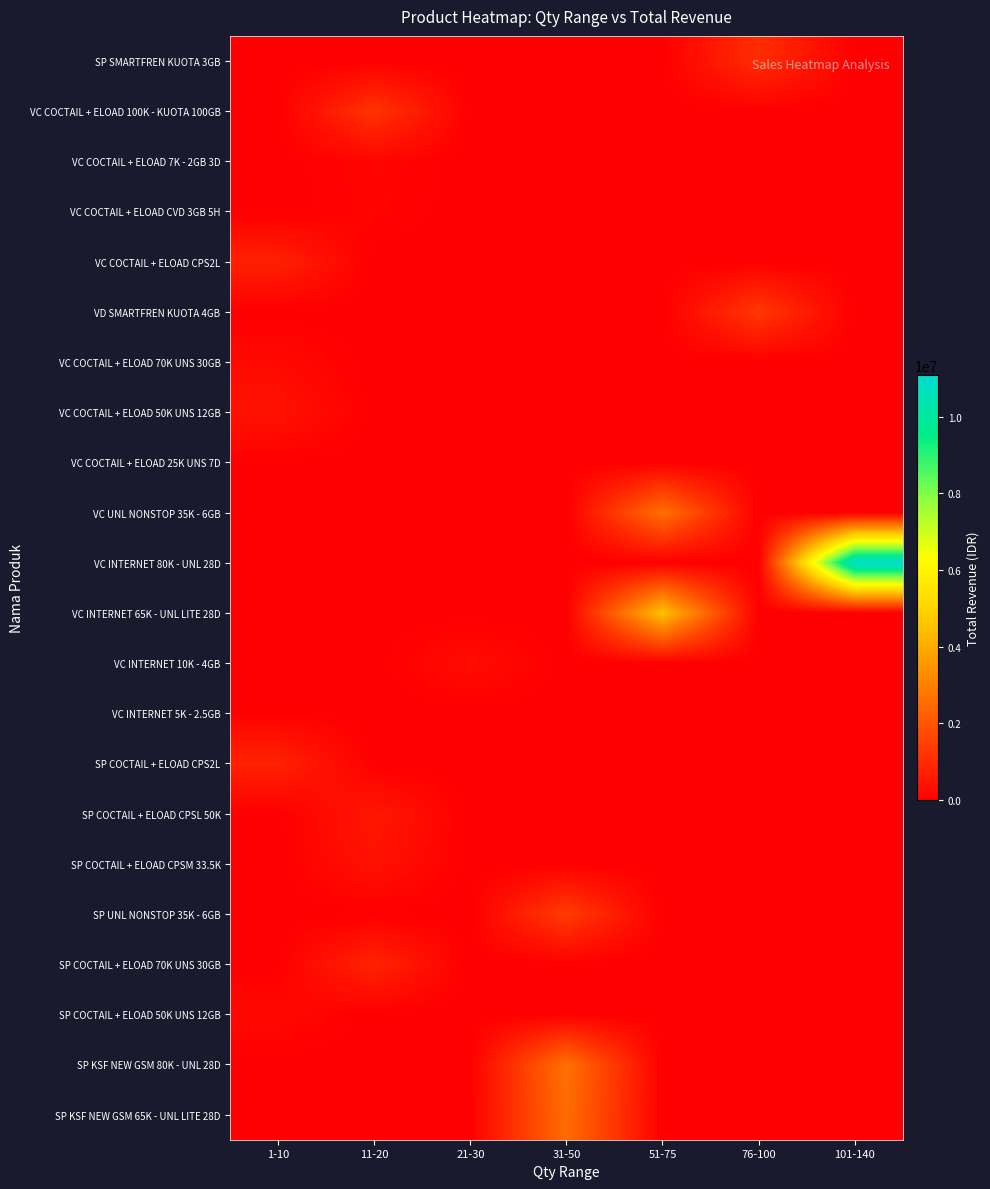

Which has a higher value, 76-100 or 51-75?

76-100